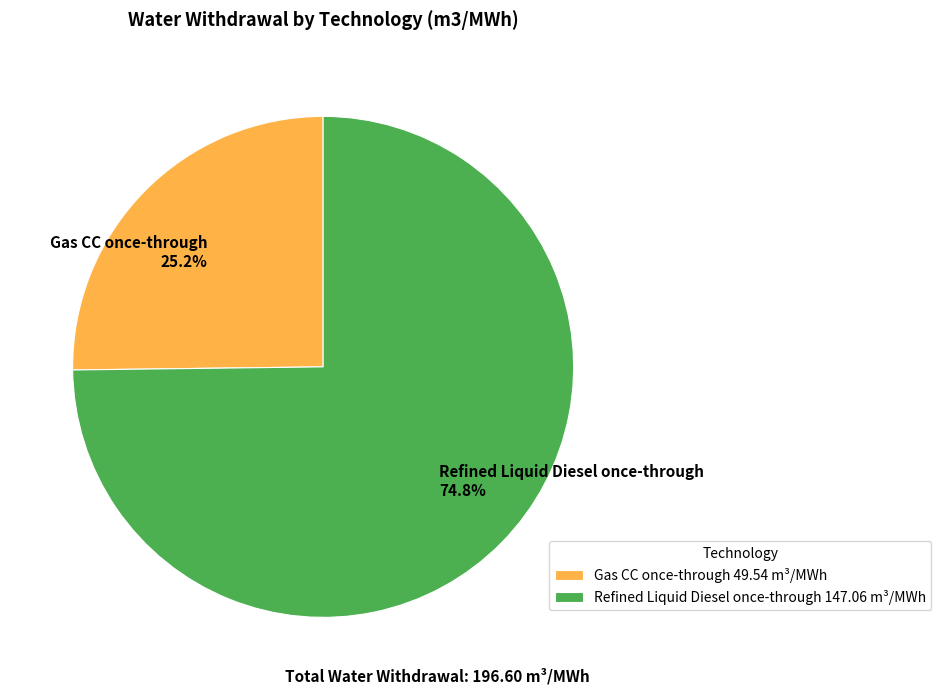

To the nearest percent, what is the difference between the largest and smallest slice percentages?

50%